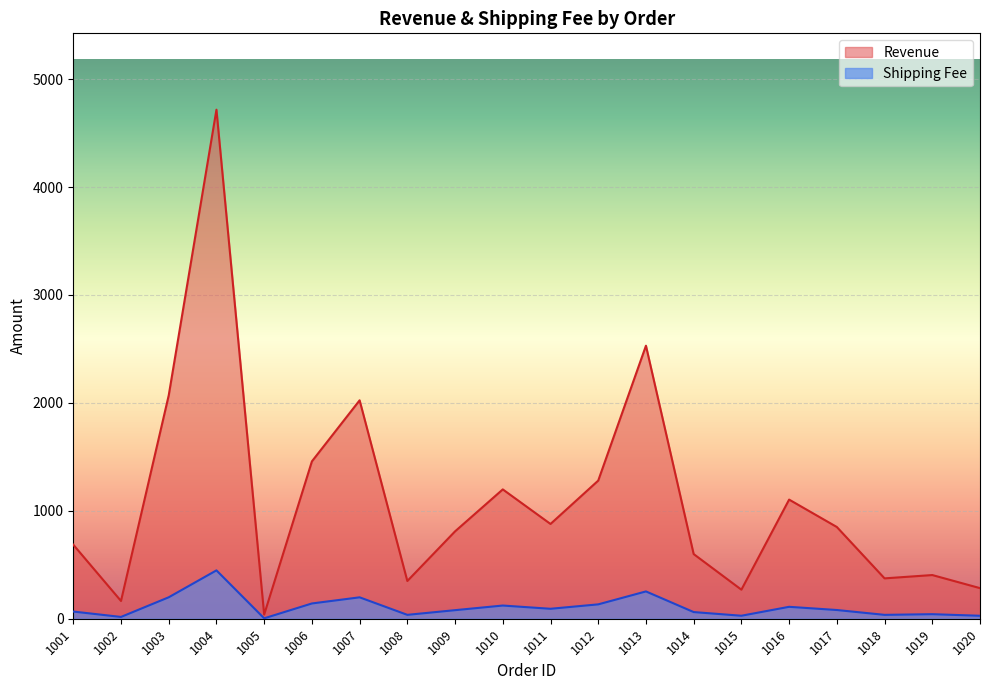

Which category has the highest value across all series?

1004